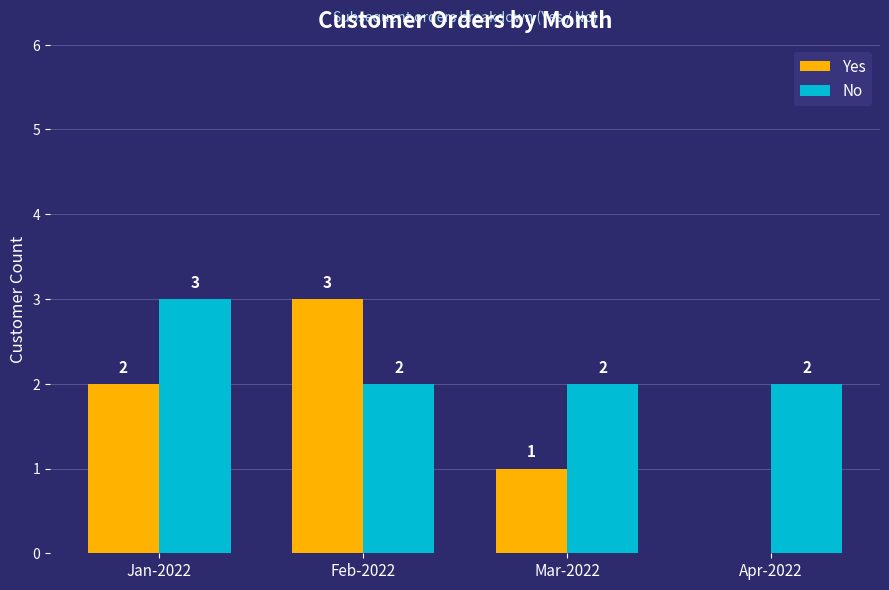

What is the maximum value shown in the chart?

3